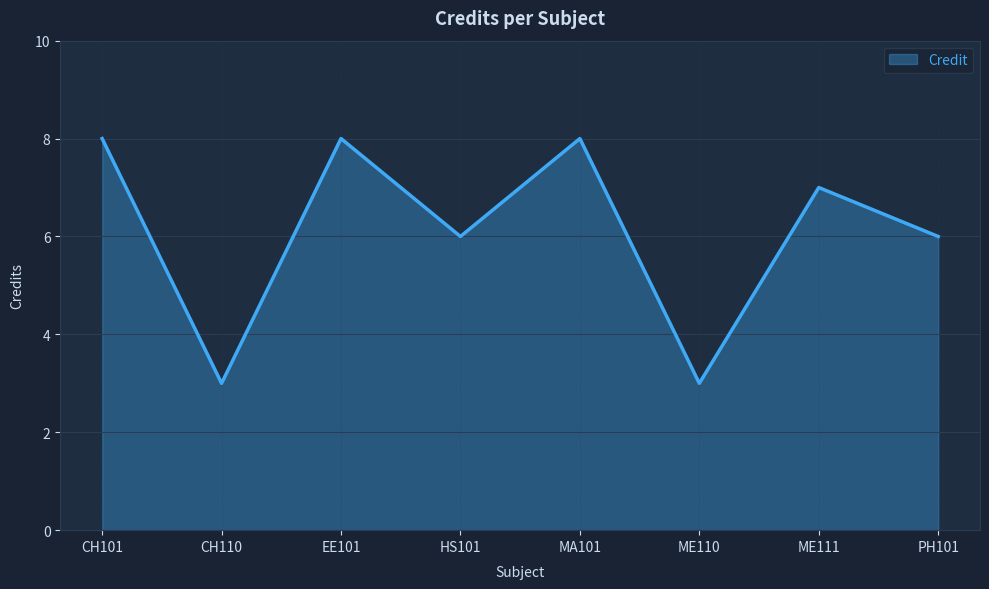

What position from the right is MA101?

4